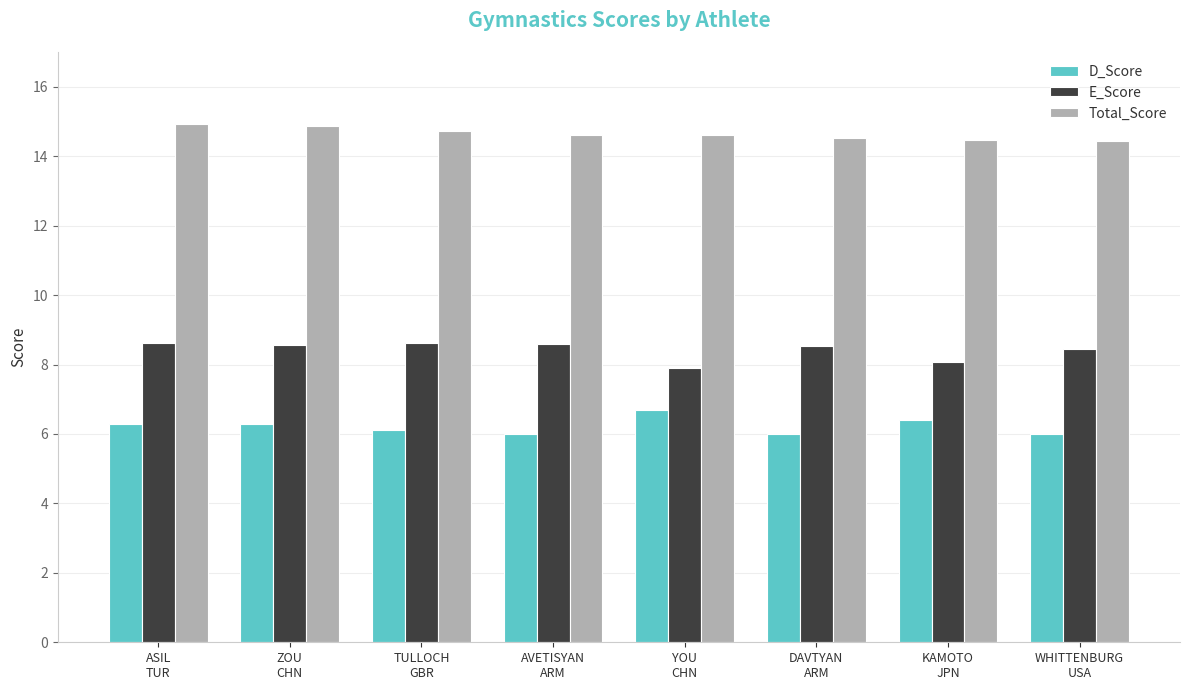

What is the difference between the highest and lowest values at ASIL
TUR?

8.6